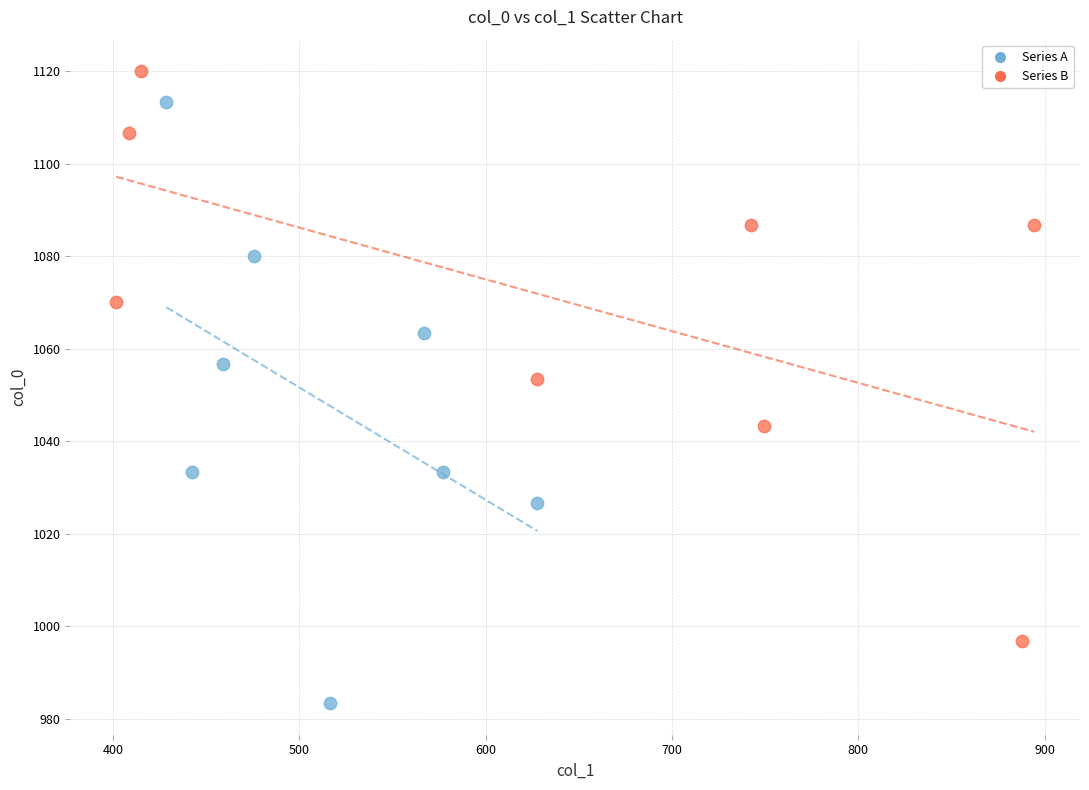

Which series contains the lowest Y value?

Series A